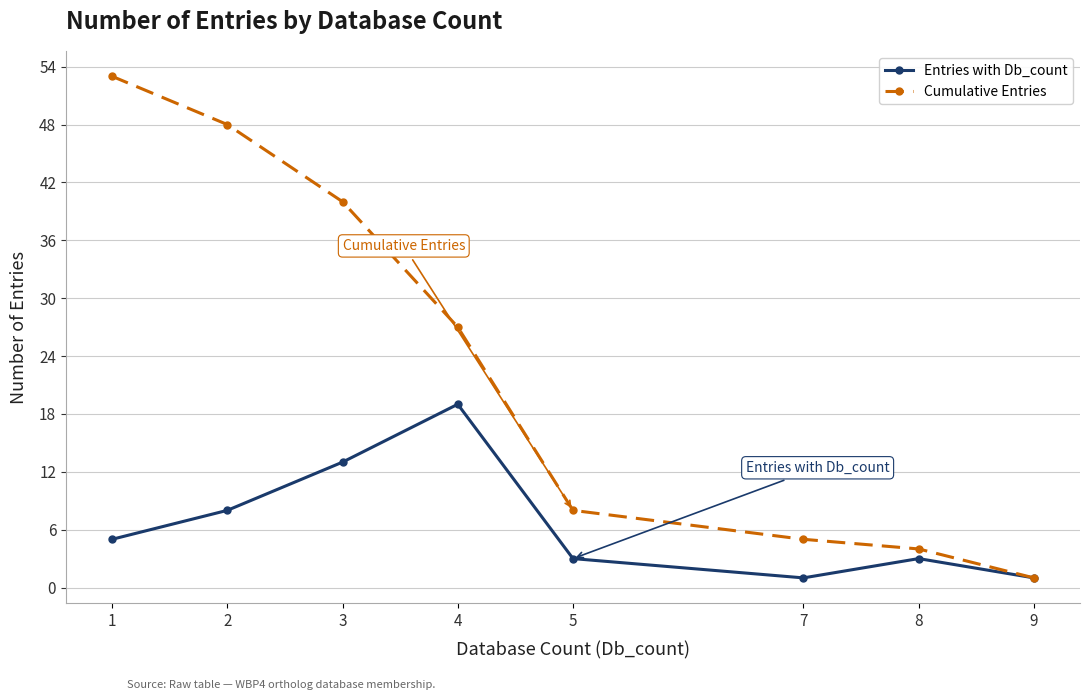

The value of Entries with Db_count at 5 is 3. True or false?

True